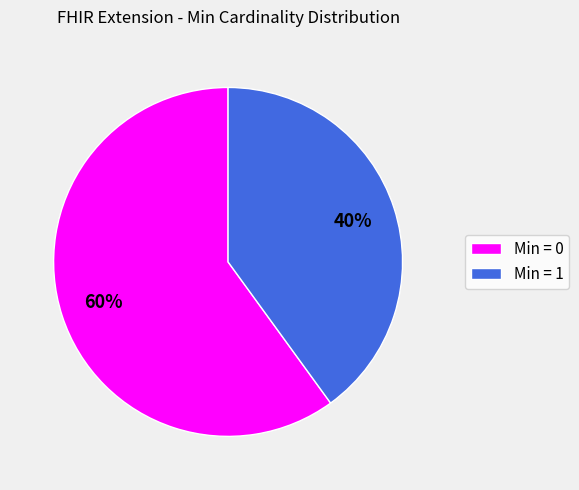

To the nearest percent, what is the difference between the largest and smallest slice percentages?

20%